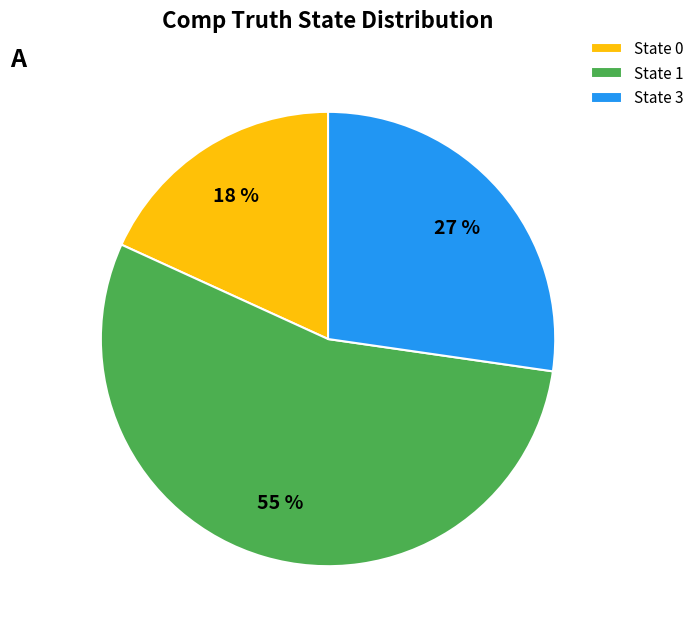

To the nearest percent, what portion does State 3 represent?

27%